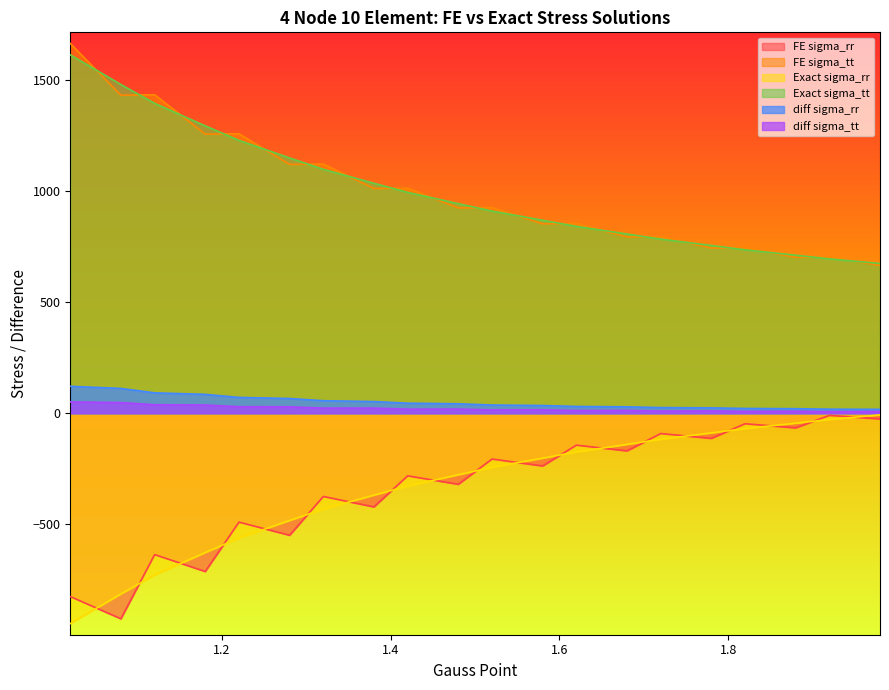

What is the minimum value for FE sigma_tt?

665.5